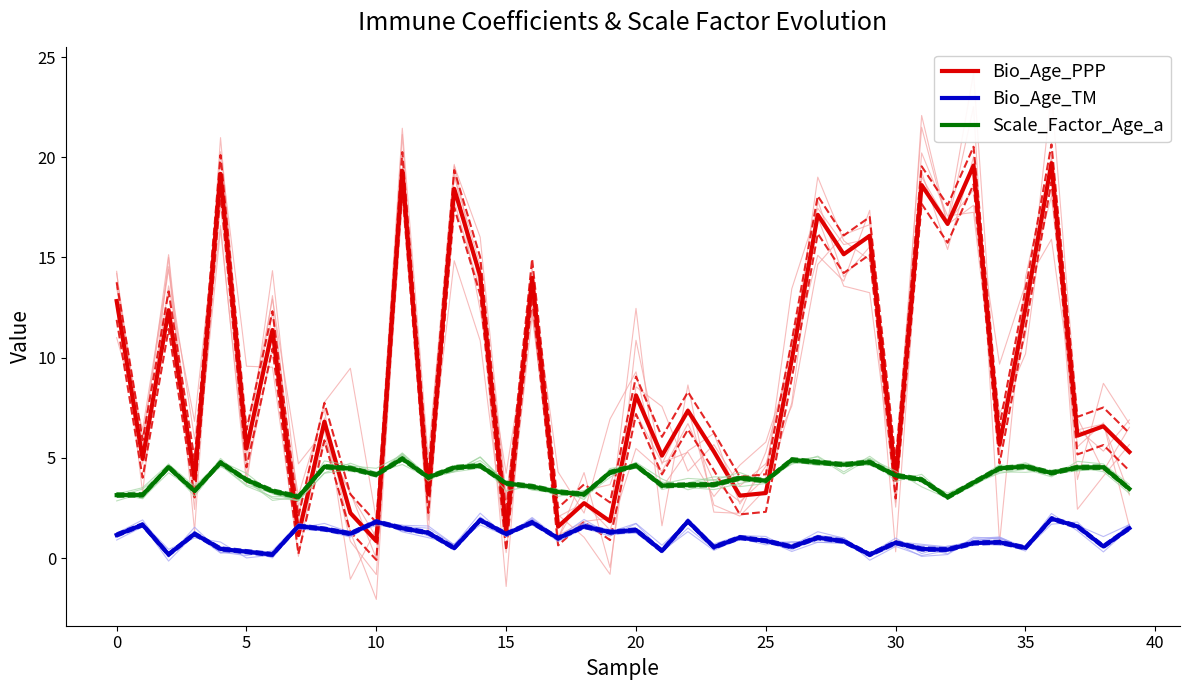

After their last crossing, which series has the higher values: Bio_Age_PPP or Scale_Factor_Age_a?

Bio_Age_PPP